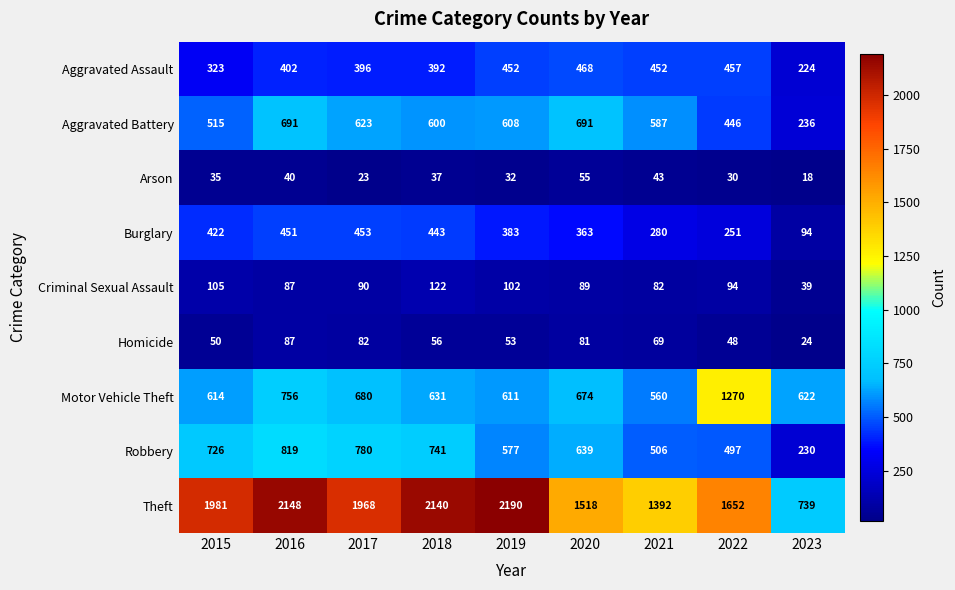

Which series has the largest range (max minus min)?

Theft